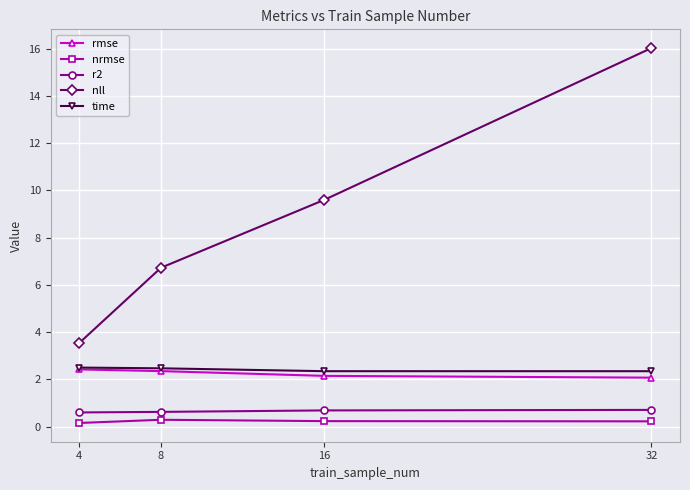

The value of time at 32 is 2.3. True or false?

True